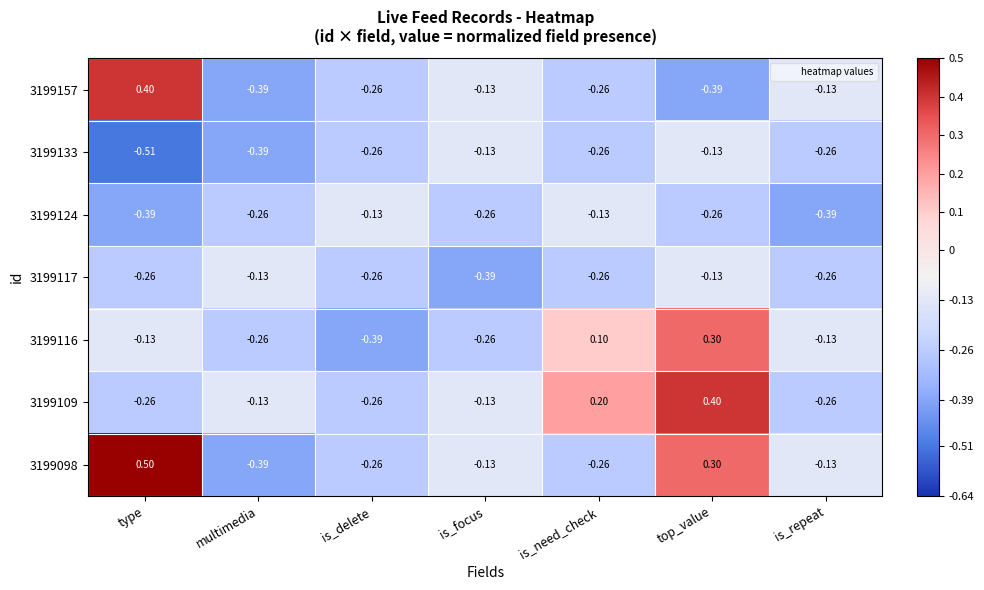

At which category does the chart reach its peak across all series?

type